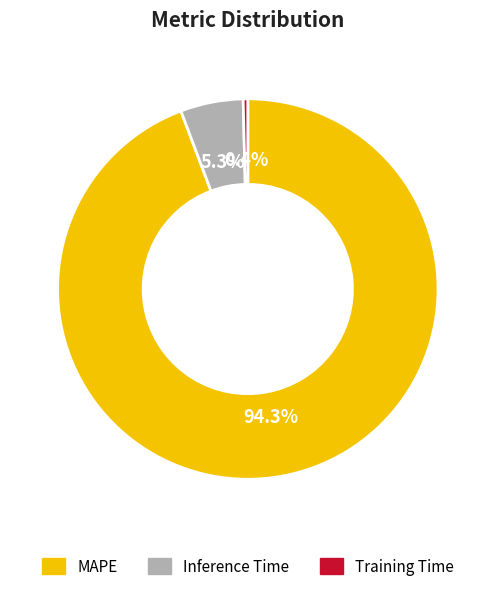

To the nearest percent, what percentage of the pie is Inference Time?

5%